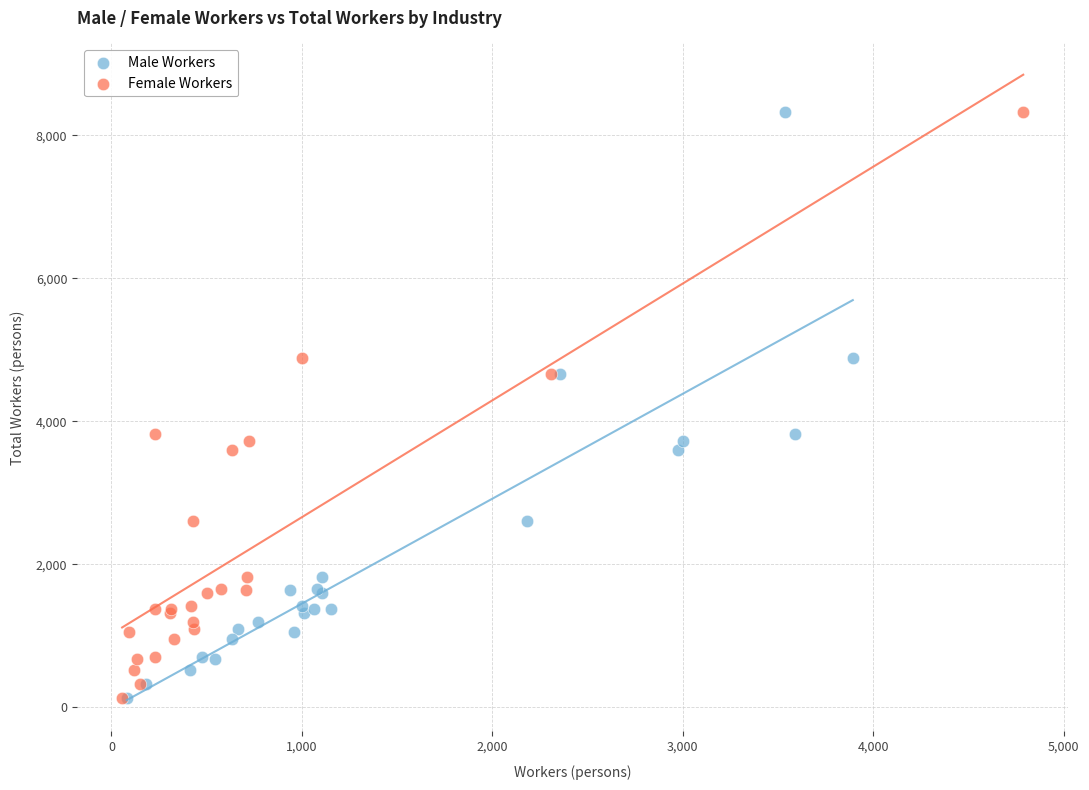

What are all the series names shown in the legend?

Male Workers, Female Workers